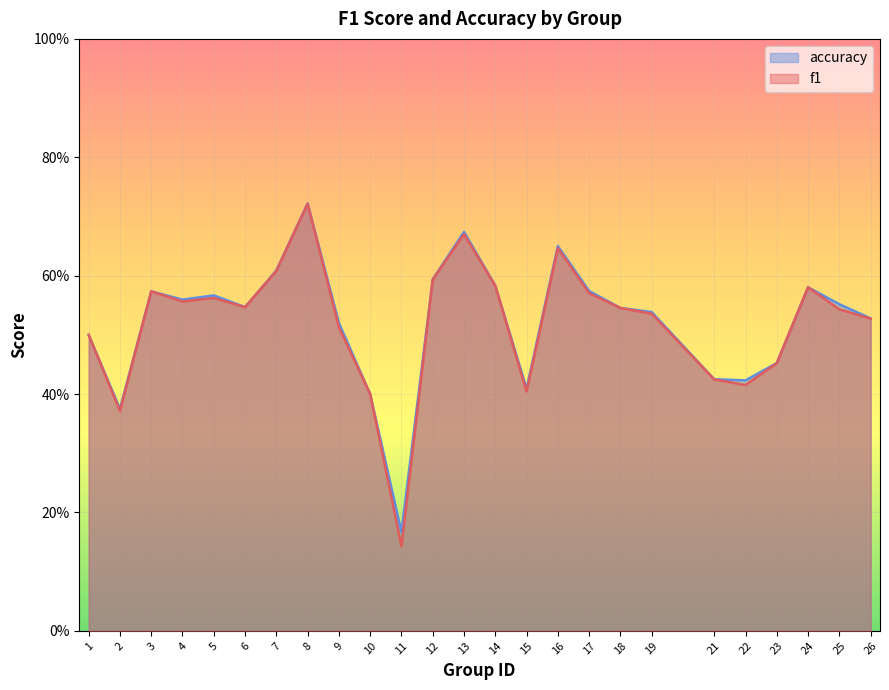

List the series in order of their overall mean, lowest first.

f1, accuracy